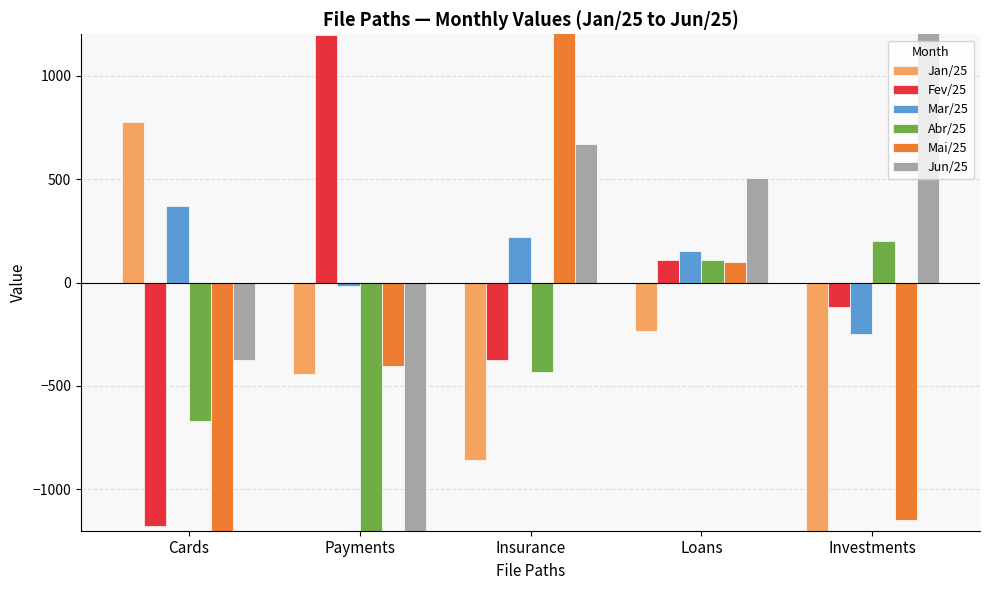

At which label does Jun/25 reach its minimum?

Payments